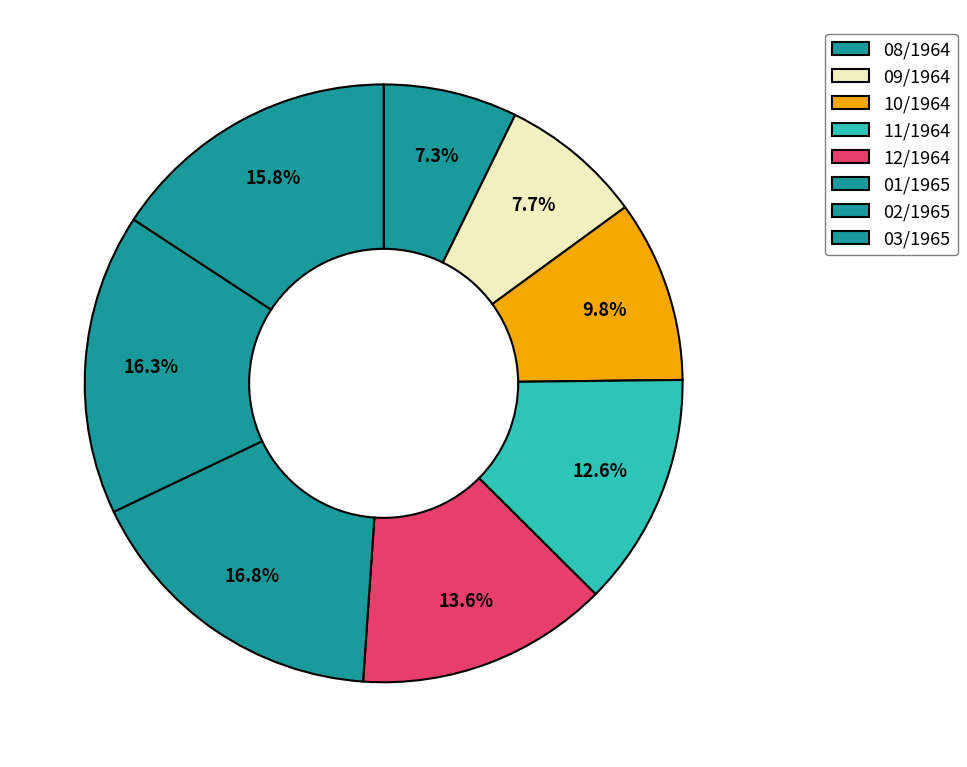

What is the change in value from 10/1964 to 12/1964?

+57